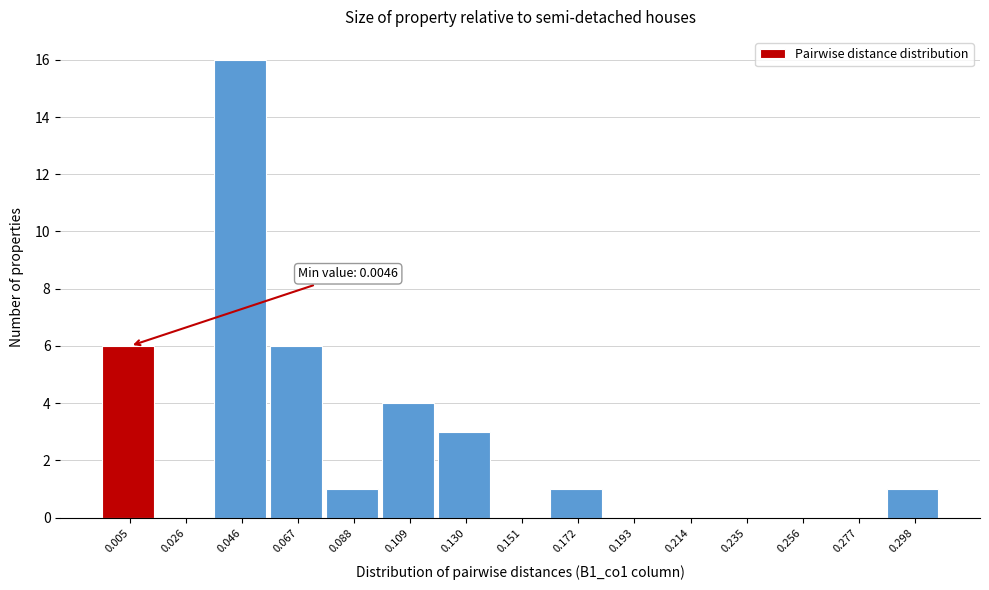

Reading left to right, transcribe all the data shown in this chart.

0.005=6	0.026=0	0.046=16	0.067=6	0.088=1	0.109=4	0.130=3	0.151=0	0.172=1	0.193=0	0.214=0	0.235=0	0.256=0	0.277=0	0.298=1